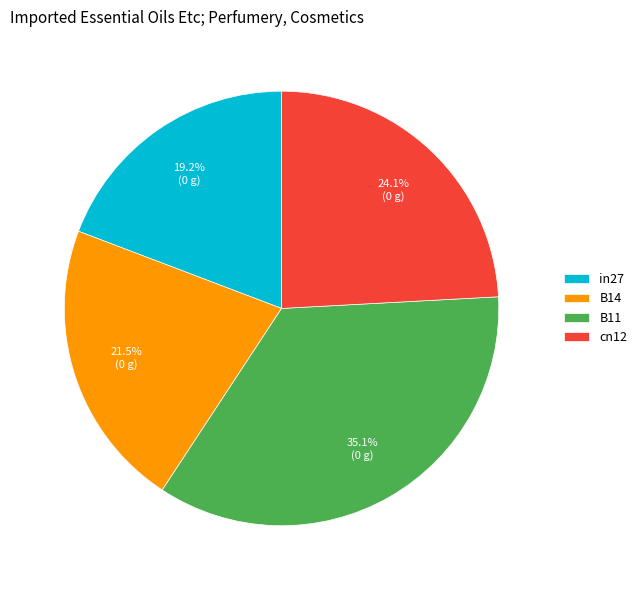

Does any single category account for the majority?

No